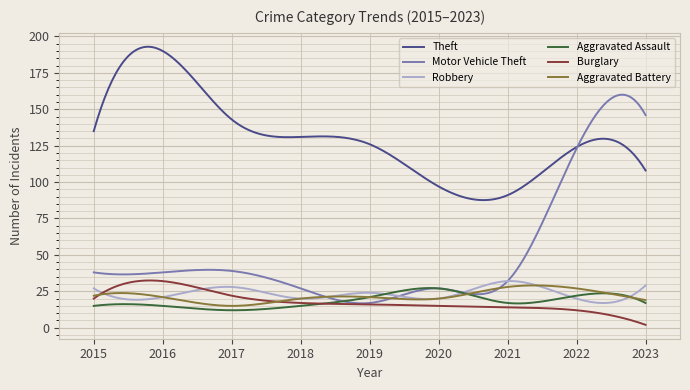

Which series has the largest range (max minus min)?

Motor Vehicle Theft